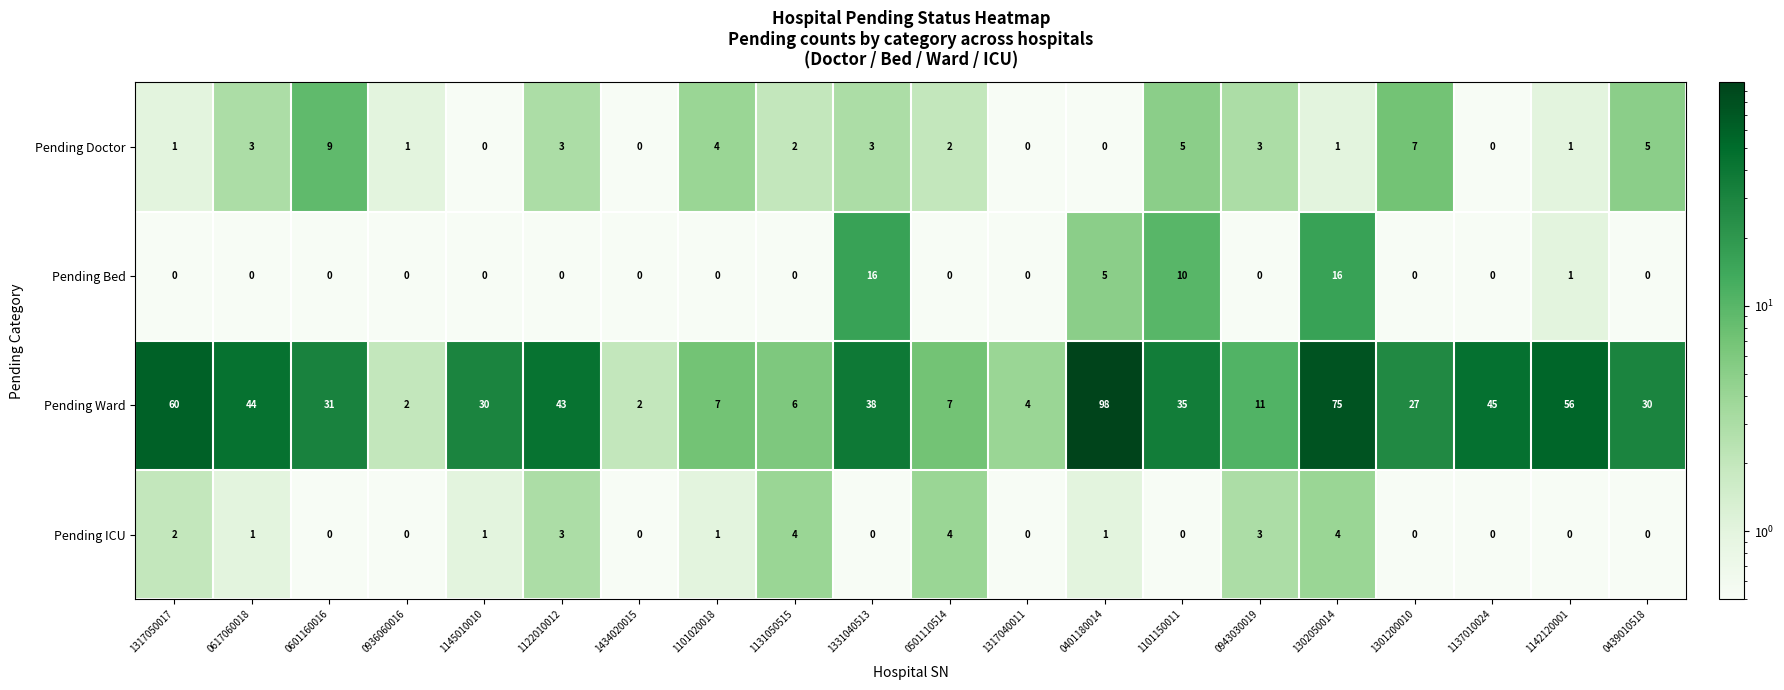

How many data points does each series have?

20